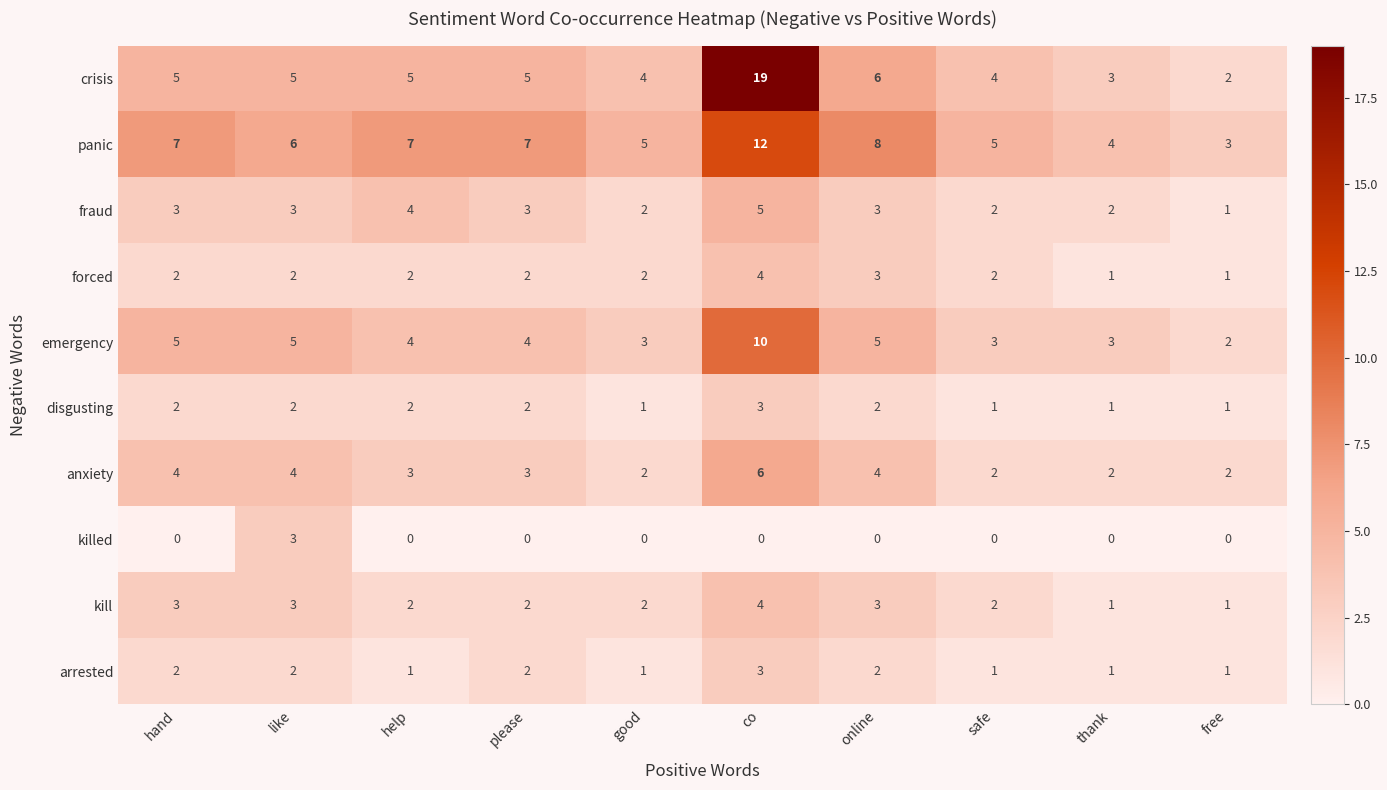

At which label does emergency reach its peak?

co